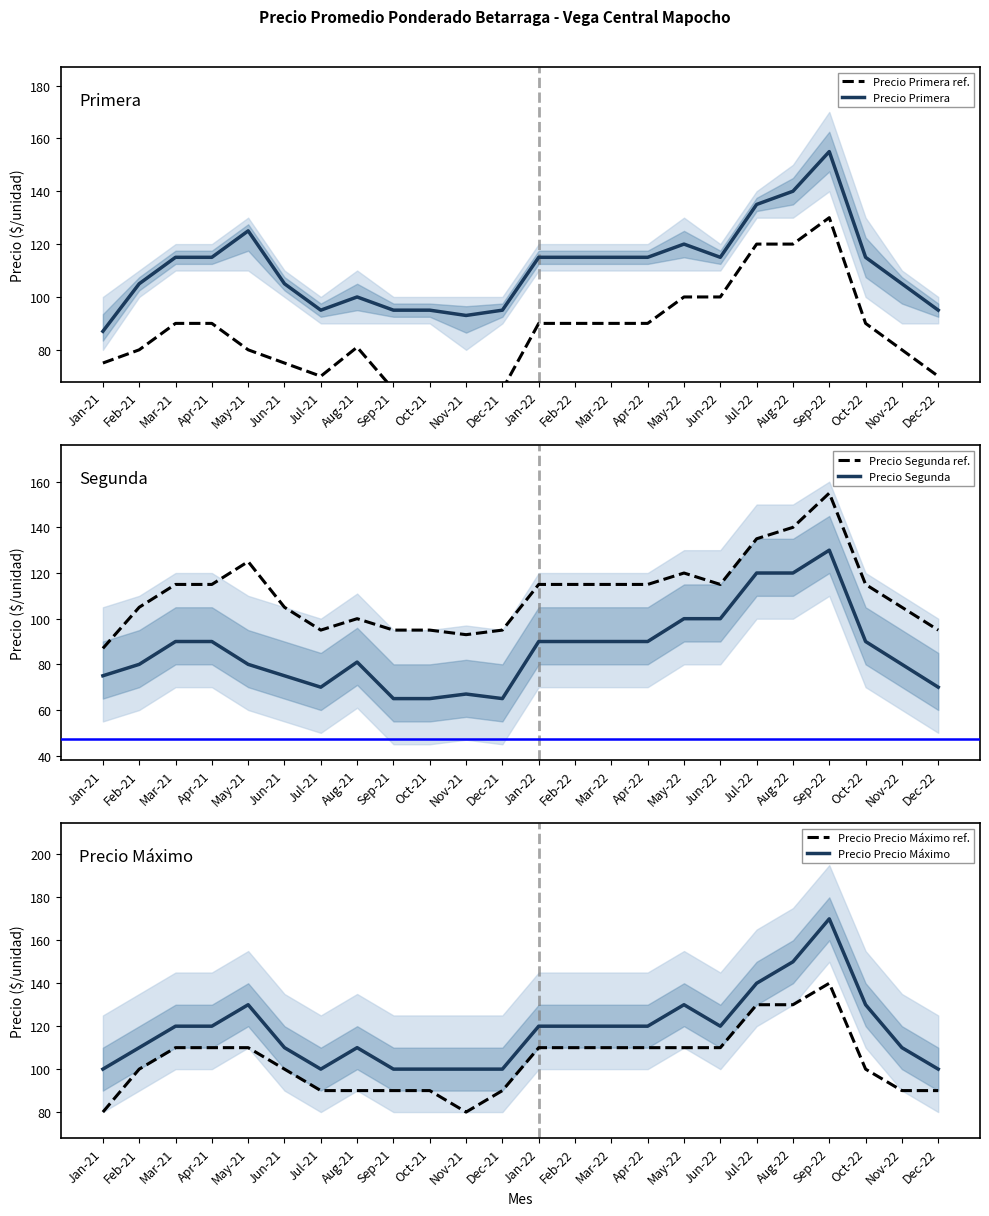

Reading left to right, list all the values displayed in this chart.

Precio Primera ref.: Jan-21=75	Feb-21=80	Mar-21=90	Apr-21=90	May-21=80	Jun-21=75	Jul-21=70	Aug-21=81	Sep-21=65	Oct-21=65	Nov-21=67	Dec-21=65	Jan-22=90	Feb-22=90	Mar-22=90	Apr-22=90	May-22=100	Jun-22=100	Jul-22=120	Aug-22=120	Sep-22=130	Oct-22=90	Nov-22=80	Dec-22=70
Precio Primera: Jan-21=87	Feb-21=105	Mar-21=115	Apr-21=115	May-21=125	Jun-21=105	Jul-21=95	Aug-21=100	Sep-21=95	Oct-21=95	Nov-21=93	Dec-21=95	Jan-22=115	Feb-22=115	Mar-22=115	Apr-22=115	May-22=120	Jun-22=115	Jul-22=135	Aug-22=140	Sep-22=155	Oct-22=115	Nov-22=105	Dec-22=95
Precio Segunda ref.: Jan-21=87	Feb-21=105	Mar-21=115	Apr-21=115	May-21=125	Jun-21=105	Jul-21=95	Aug-21=100	Sep-21=95	Oct-21=95	Nov-21=93	Dec-21=95	Jan-22=115	Feb-22=115	Mar-22=115	Apr-22=115	May-22=120	Jun-22=115	Jul-22=135	Aug-22=140	Sep-22=155	Oct-22=115	Nov-22=105	Dec-22=95
Precio Segunda: Jan-21=75	Feb-21=80	Mar-21=90	Apr-21=90	May-21=80	Jun-21=75	Jul-21=70	Aug-21=81	Sep-21=65	Oct-21=65	Nov-21=67	Dec-21=65	Jan-22=90	Feb-22=90	Mar-22=90	Apr-22=90	May-22=100	Jun-22=100	Jul-22=120	Aug-22=120	Sep-22=130	Oct-22=90	Nov-22=80	Dec-22=70
Precio Precio Máximo ref.: Jan-21=80	Feb-21=100	Mar-21=110	Apr-21=110	May-21=110	Jun-21=100	Jul-21=90	Aug-21=90	Sep-21=90	Oct-21=90	Nov-21=80	Dec-21=90	Jan-22=110	Feb-22=110	Mar-22=110	Apr-22=110	May-22=110	Jun-22=110	Jul-22=130	Aug-22=130	Sep-22=140	Oct-22=100	Nov-22=90	Dec-22=90
Precio Precio Máximo: Jan-21=100	Feb-21=110	Mar-21=120	Apr-21=120	May-21=130	Jun-21=110	Jul-21=100	Aug-21=110	Sep-21=100	Oct-21=100	Nov-21=100	Dec-21=100	Jan-22=120	Feb-22=120	Mar-22=120	Apr-22=120	May-22=130	Jun-22=120	Jul-22=140	Aug-22=150	Sep-22=170	Oct-22=130	Nov-22=110	Dec-22=100